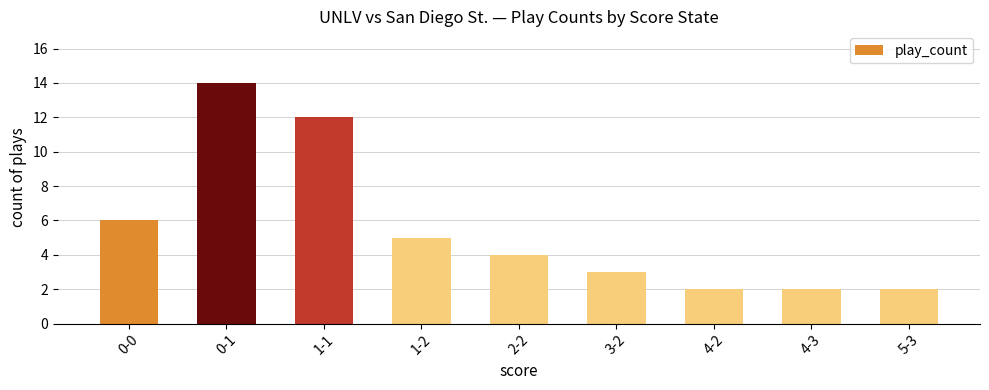

True or false: the data shows 3 at 4-2.

False